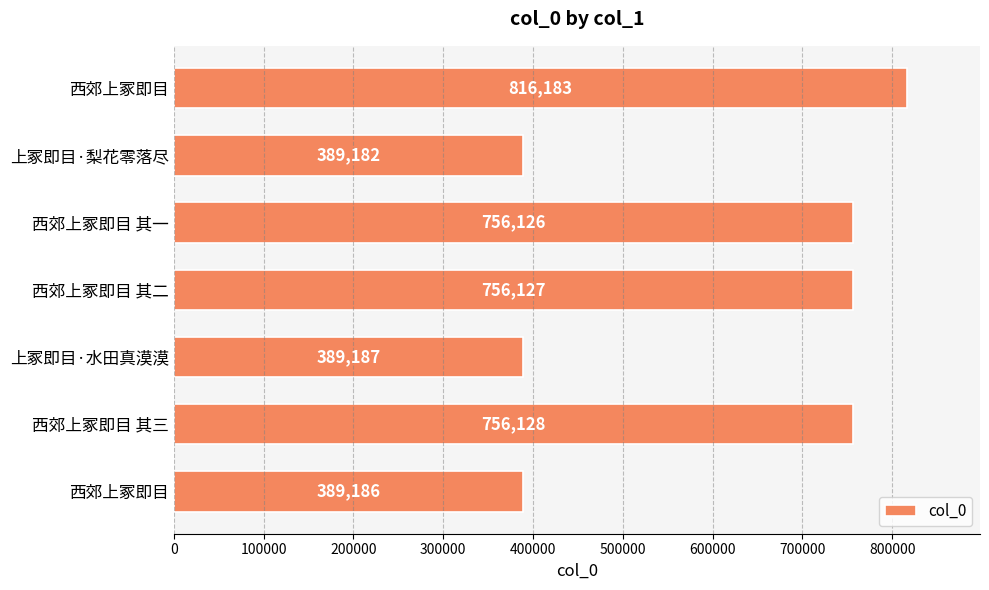

Which category has the lowest value across all series?

上冢即目·梨花零落尽